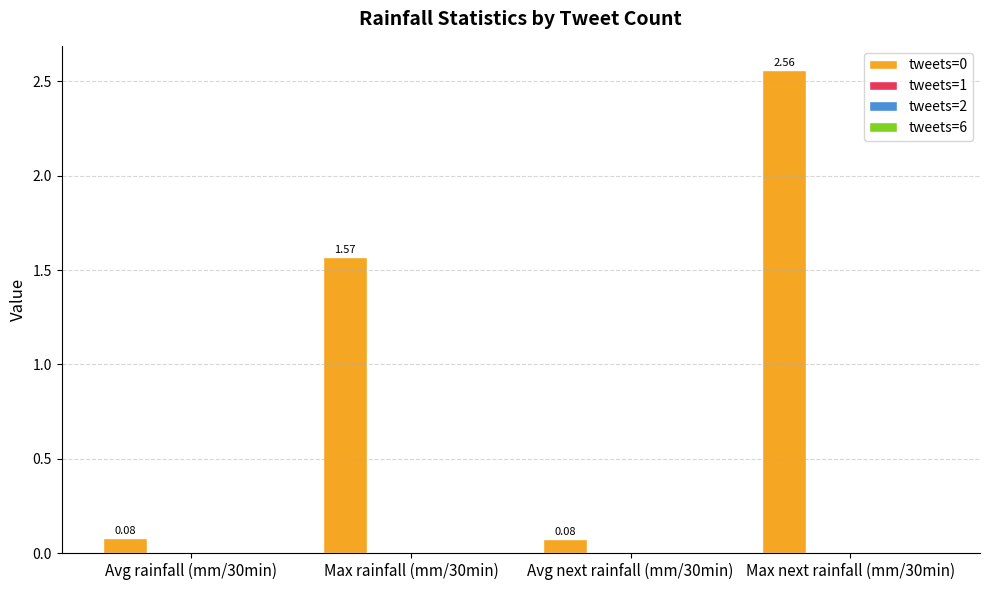

What is the average value?

1.1